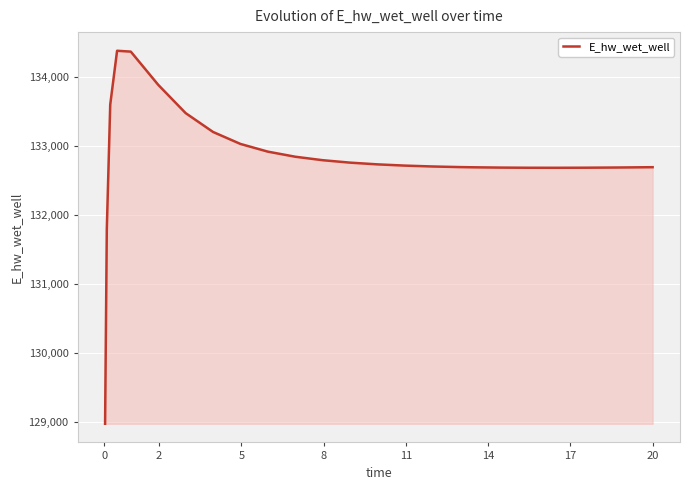

What is the maximum value shown in the chart?

134372.8